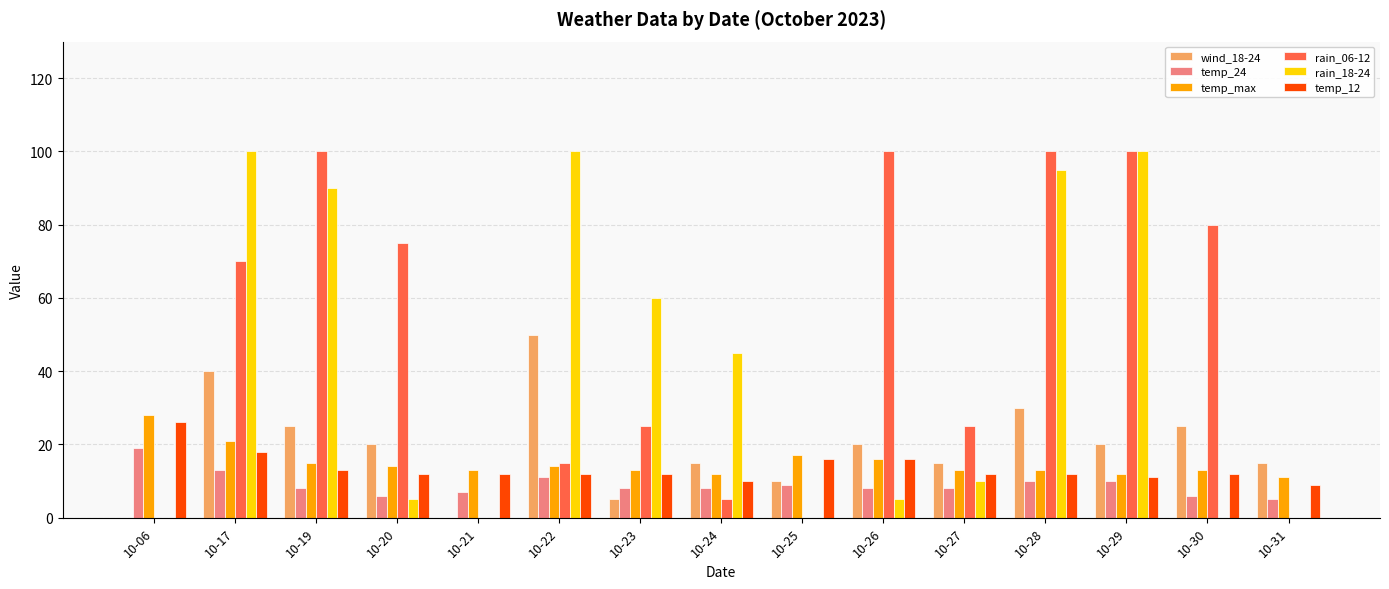

How many data points does each series have?

15